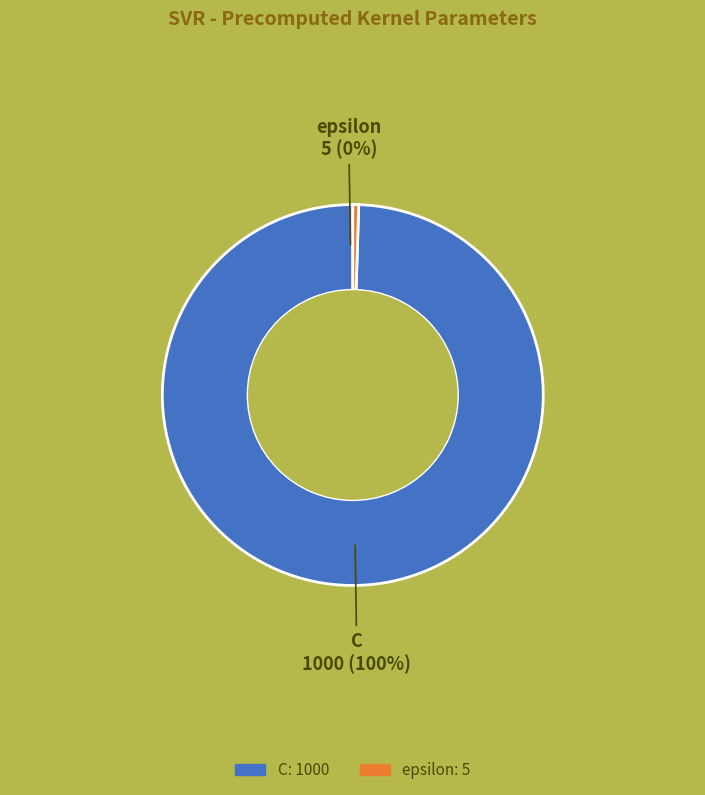

Which category accounts for the majority?

C